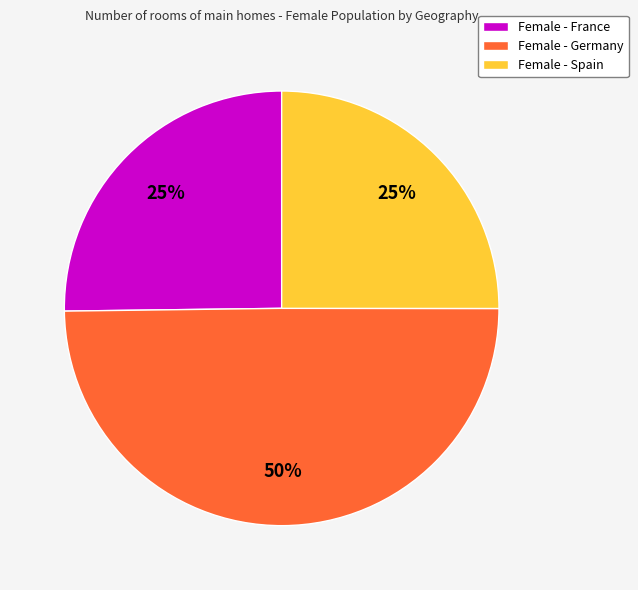

How many slices are in this pie chart?

3